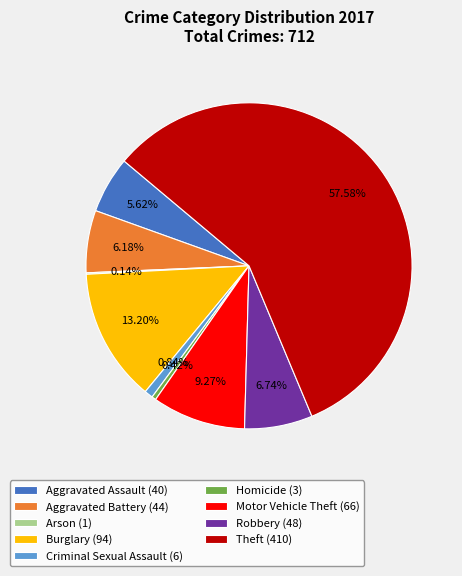

What is the ratio of the value at Homicide (3) to the value at Criminal Sexual Assault (6)?

0.5